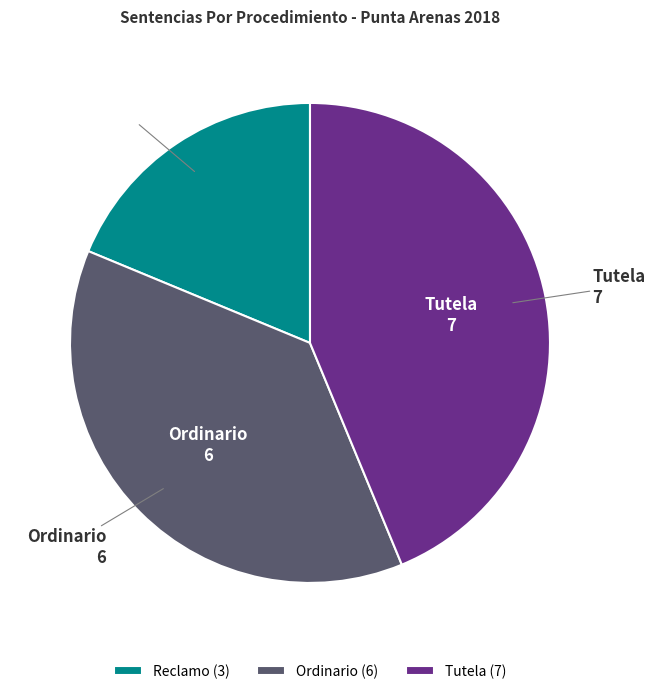

What is the smallest slice in the pie chart?

Reclamo